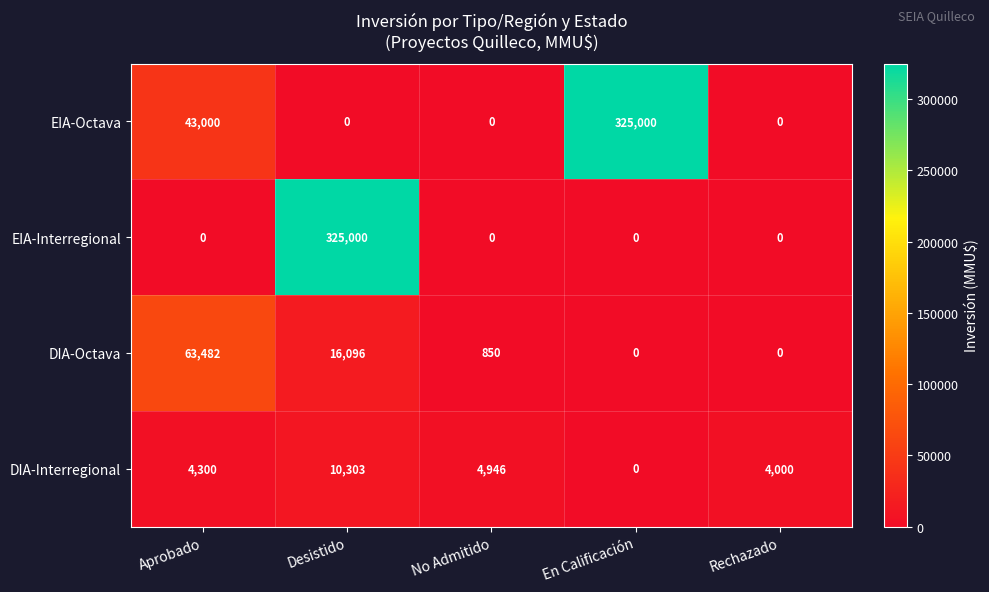

Reading left to right, what are all the values shown in this chart?

EIA-Octava: 43000	0	0	325000	0
EIA-Interregional: 0	325000	0	0	0
DIA-Octava: 63482	16096	850	0	0
DIA-Interregional: 4300	10303	4946	0	4000